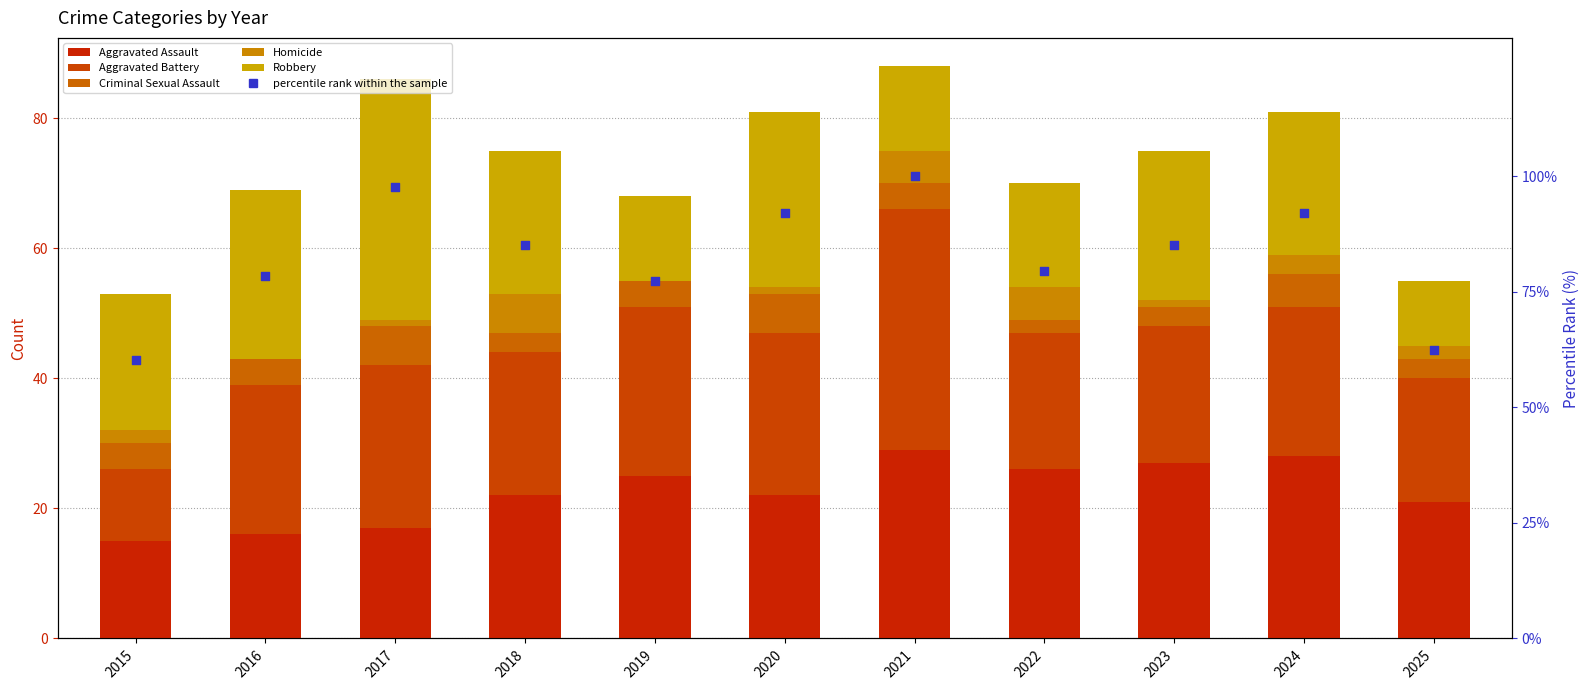

At which category is the sum across all series the highest?

2021